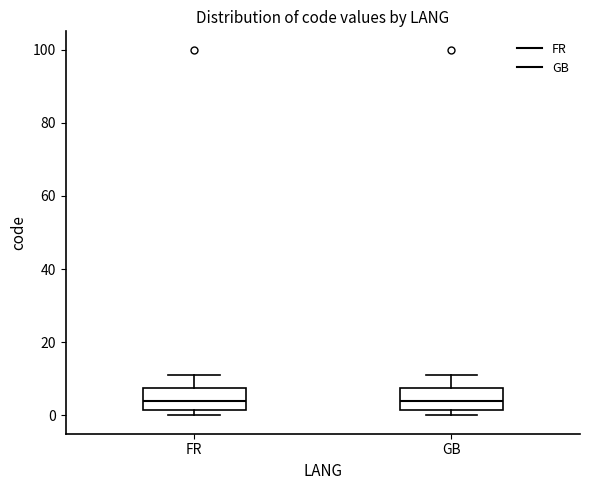

Where does the median line of the box for GB sit on the y-axis? The values are not printed on the chart, so give them approximately, as read against the axis.

4